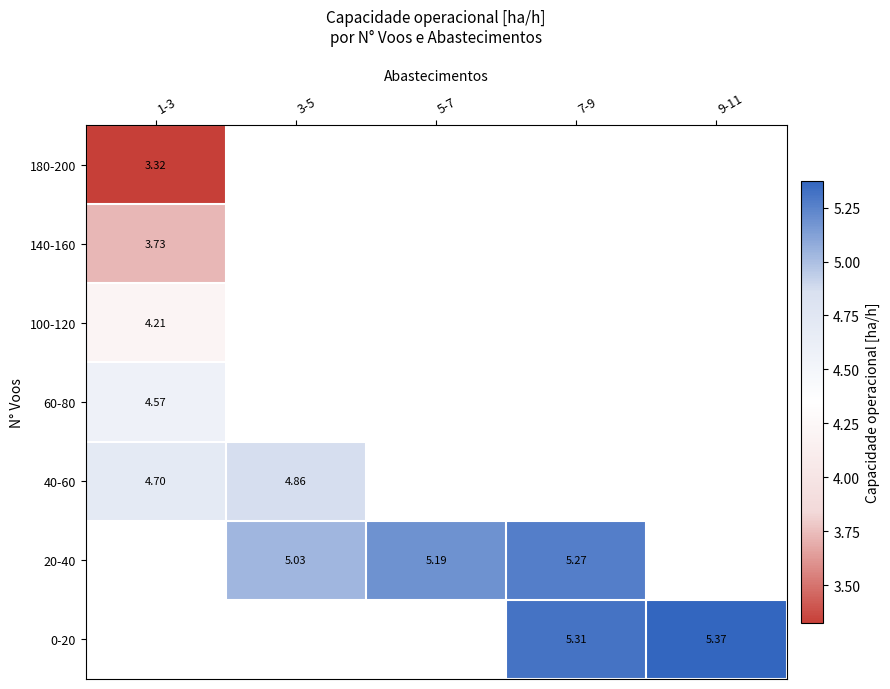

List the series in order of their overall mean, lowest first.

180-200, 140-160, 100-120, 60-80, 40-60, 20-40, 0-20